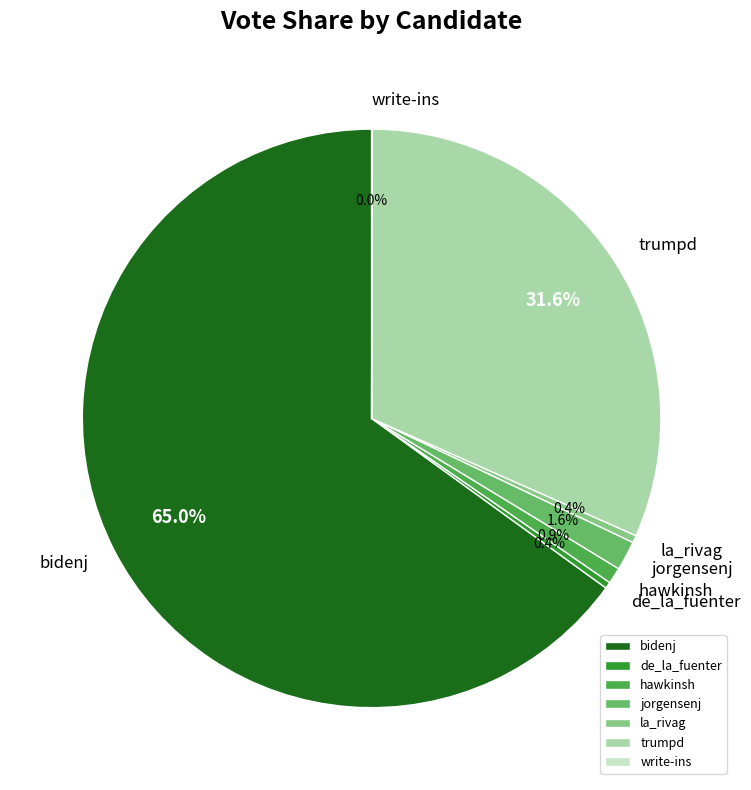

True or false: la_rivag accounts for 0% of the total.

True